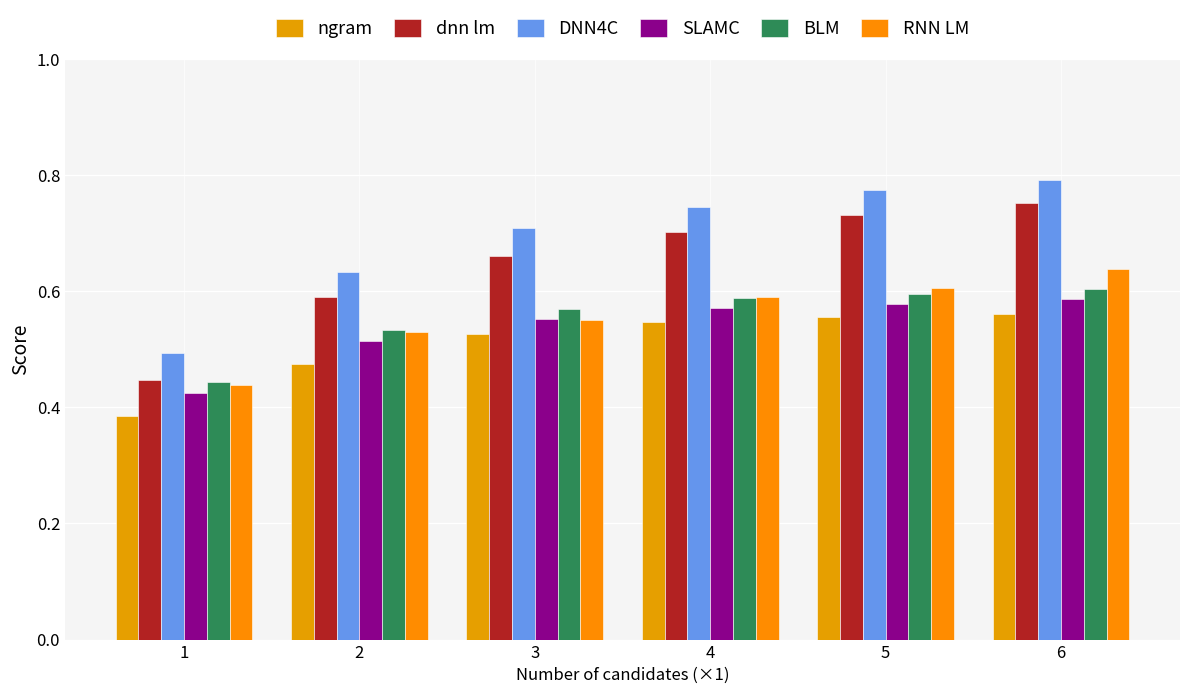

Does the chart contain stacked bars?

No